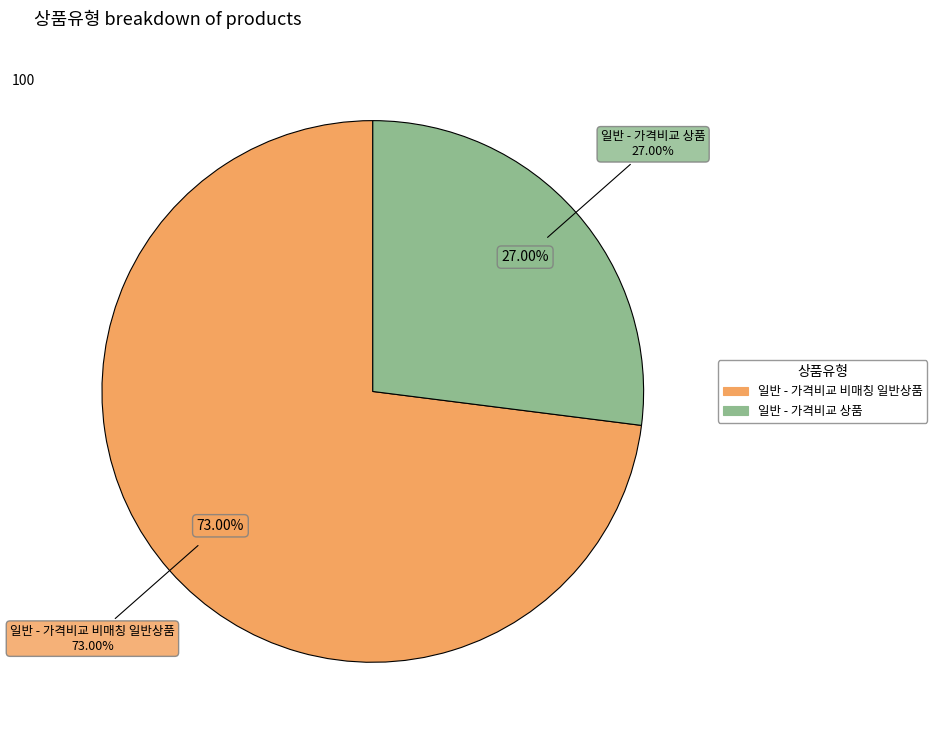

To the nearest percent, what is the difference between the 일반 - 가격비교 상품 and 일반 - 가격비교 비매칭 일반상품 slice percentages?

46%